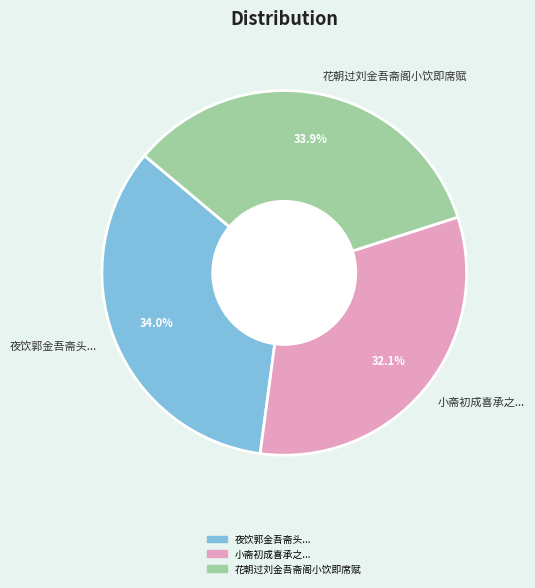

To the nearest percent, what is the difference between the largest and smallest slice percentages?

2%